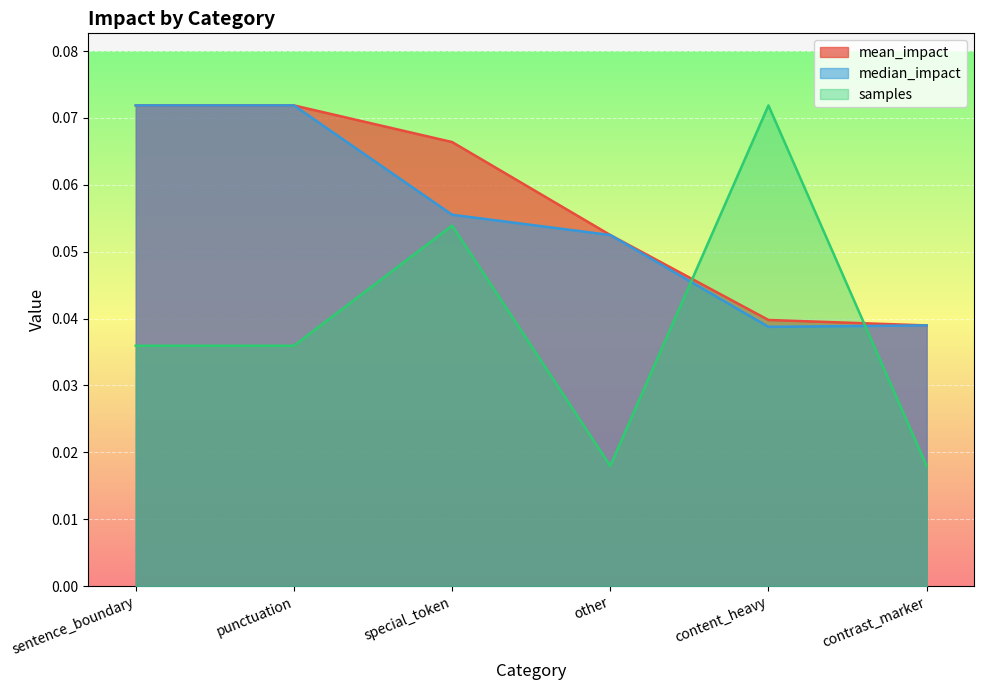

Rank the categories by median_impact value from highest to lowest.

sentence_boundary, punctuation, special_token, other, contrast_marker, content_heavy